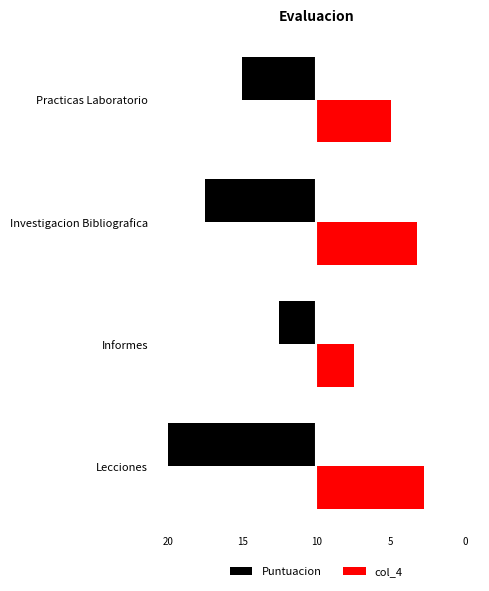

What are all the series names shown in the legend?

Puntuacion, col_4